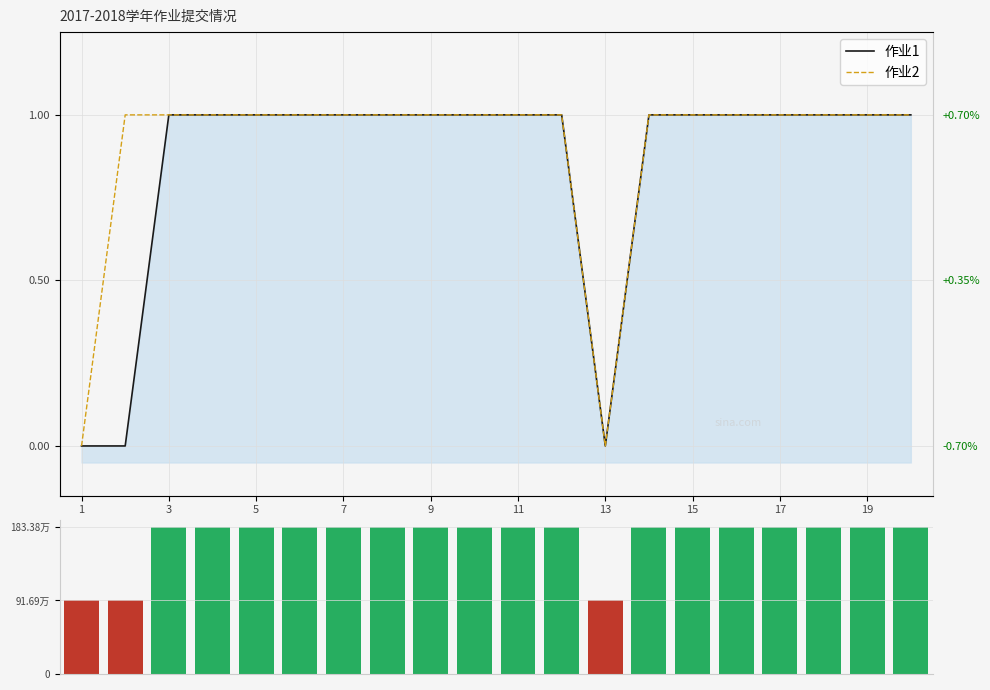

What is the sum of all 作业2 values?

18